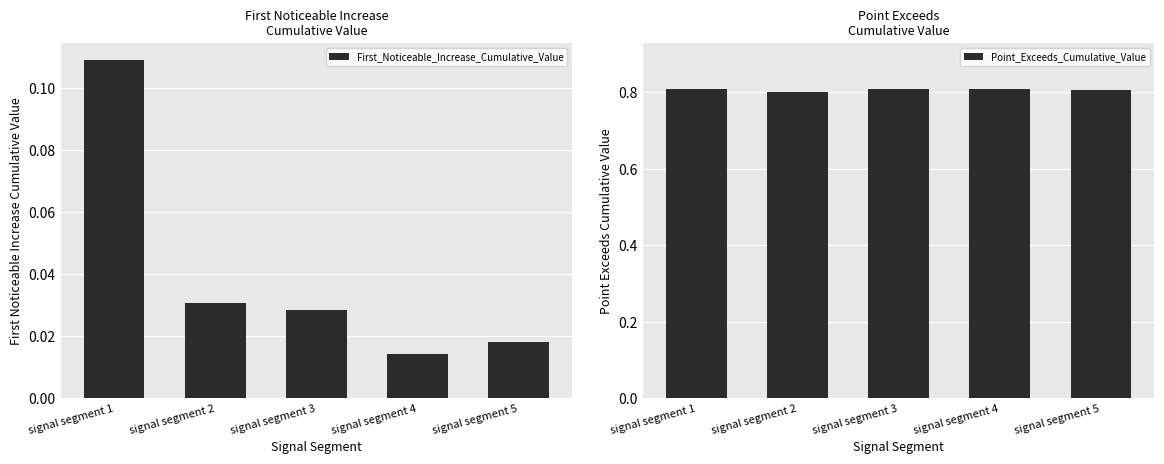

At how many categories does at least one series exceed 0?

5